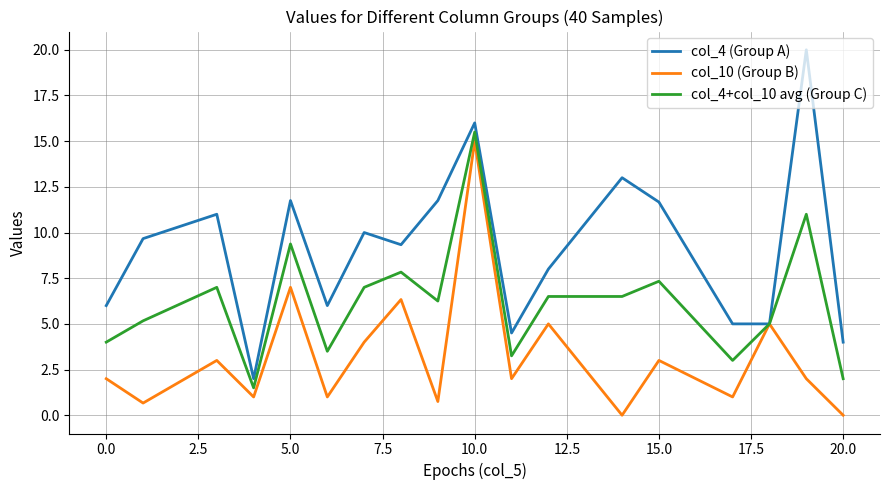

Which series has the largest total across all categories?

col_4 (Group A)